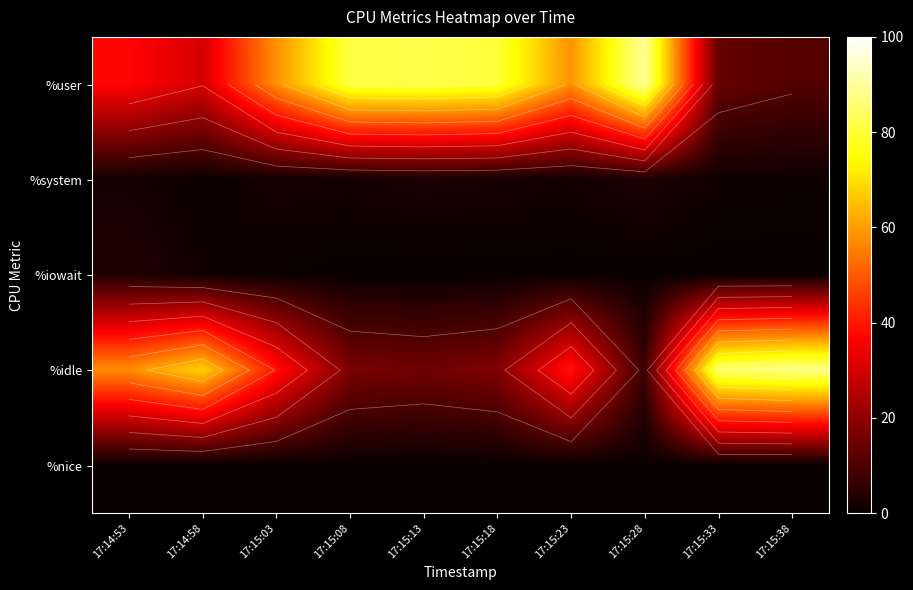

Which series changed the most between 17:15:23 and 17:15:38?

%idle